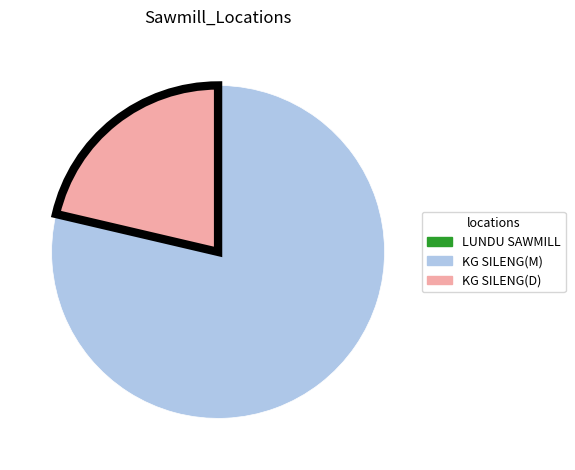

Is there a majority slice in this chart?

Yes